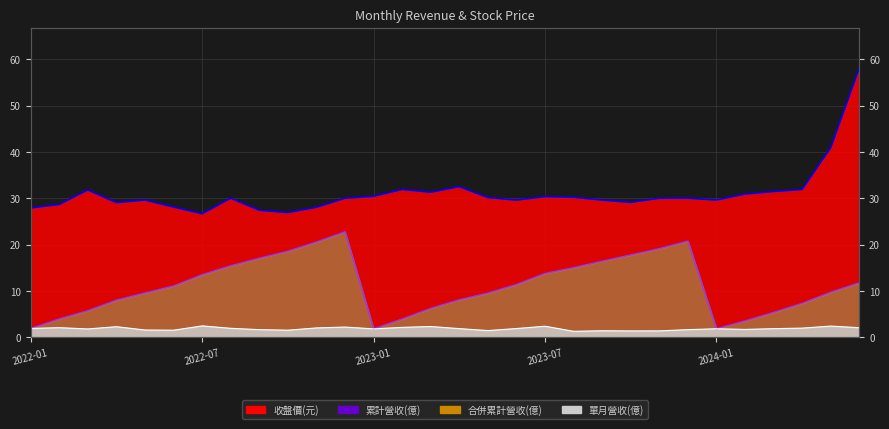

The 單月營收(億) series shows 1.4 at 2023-11. True or false?

True